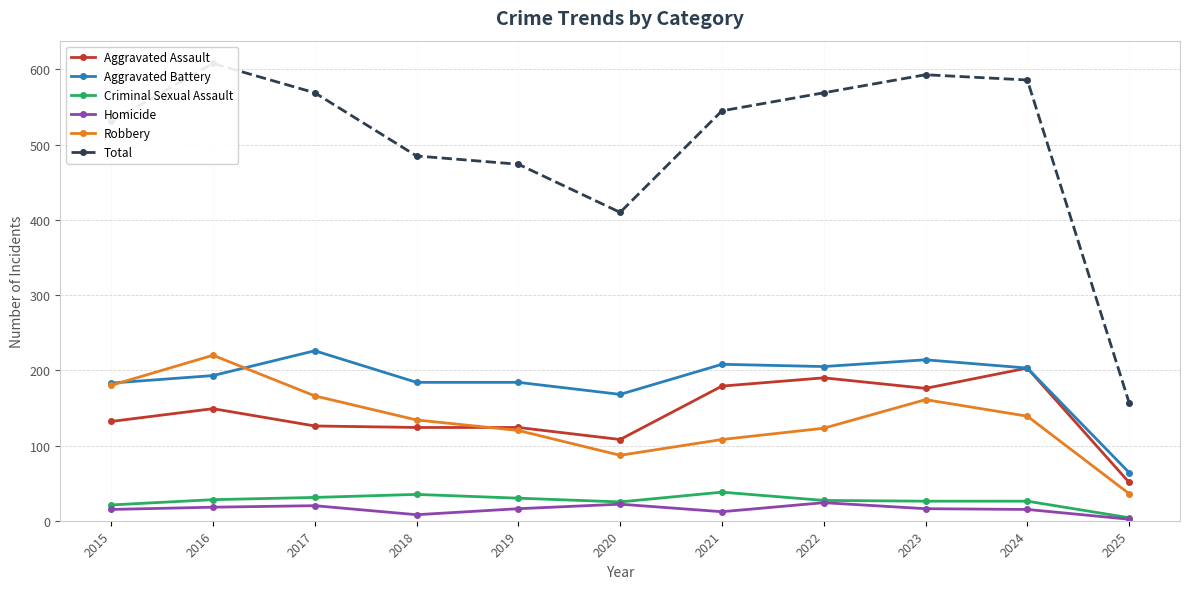

What are all the series names shown in the legend?

Aggravated Assault, Aggravated Battery, Criminal Sexual Assault, Homicide, Robbery, Total